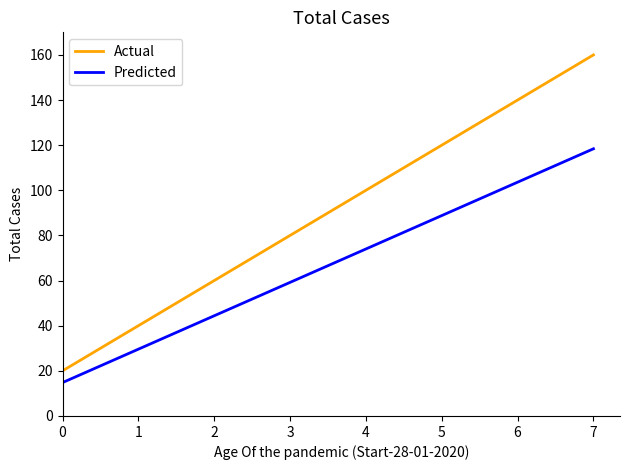

At which category is the sum across all series the highest?

7